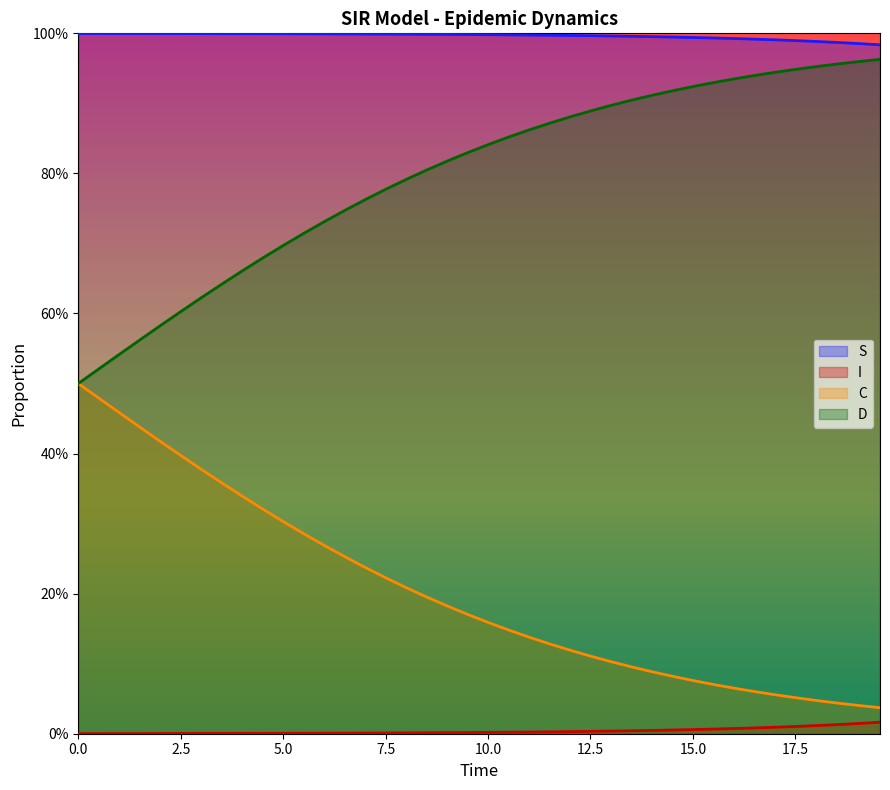

Does the chart have visible grid lines?

No